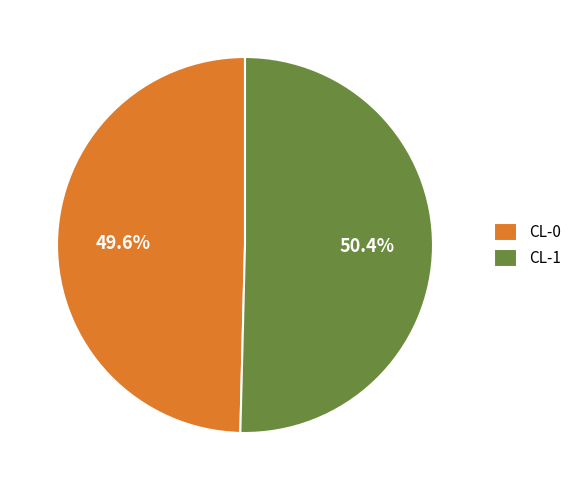

True or false: CL-0 accounts for 64% of the total.

False